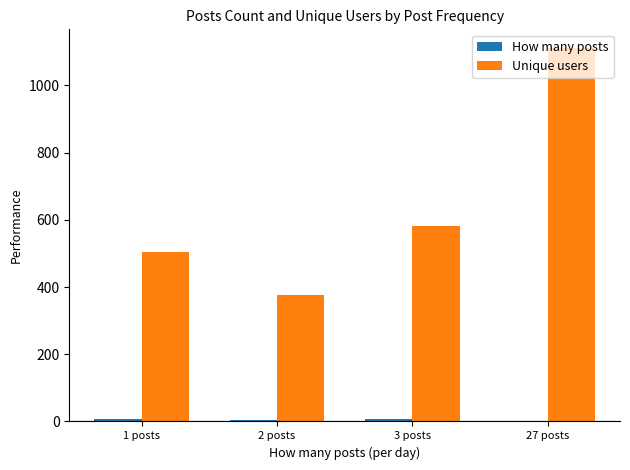

At which category is the sum across all series the highest?

27 posts